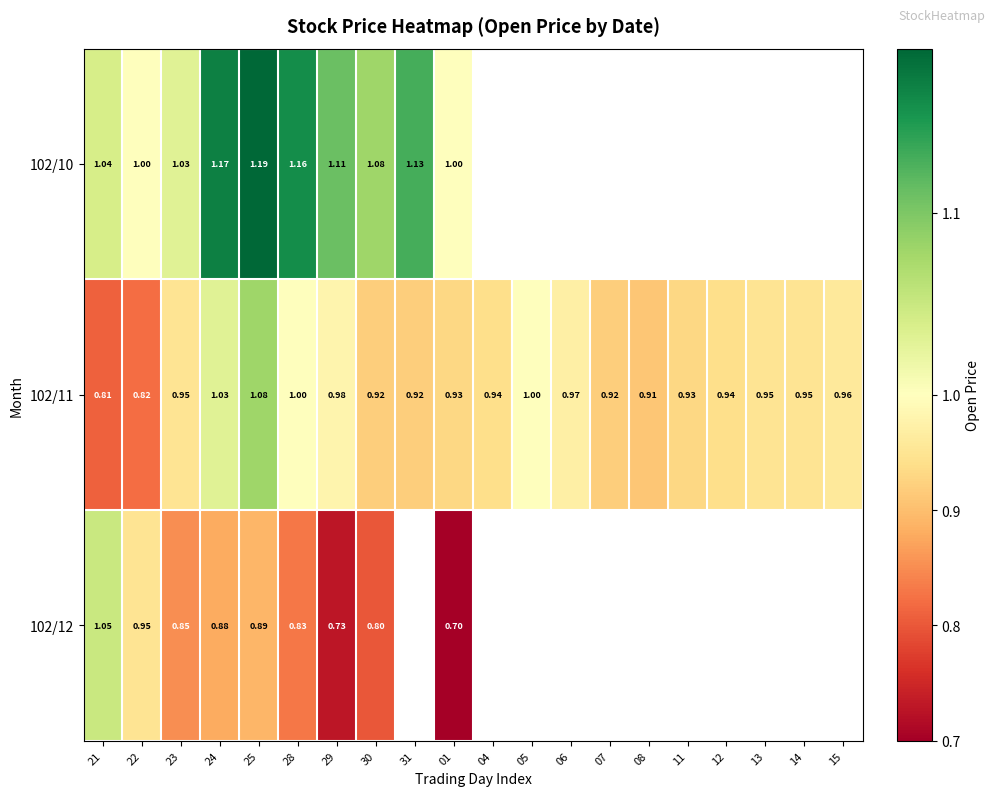

The value of 102/12 at 25 is 0.9. True or false?

True